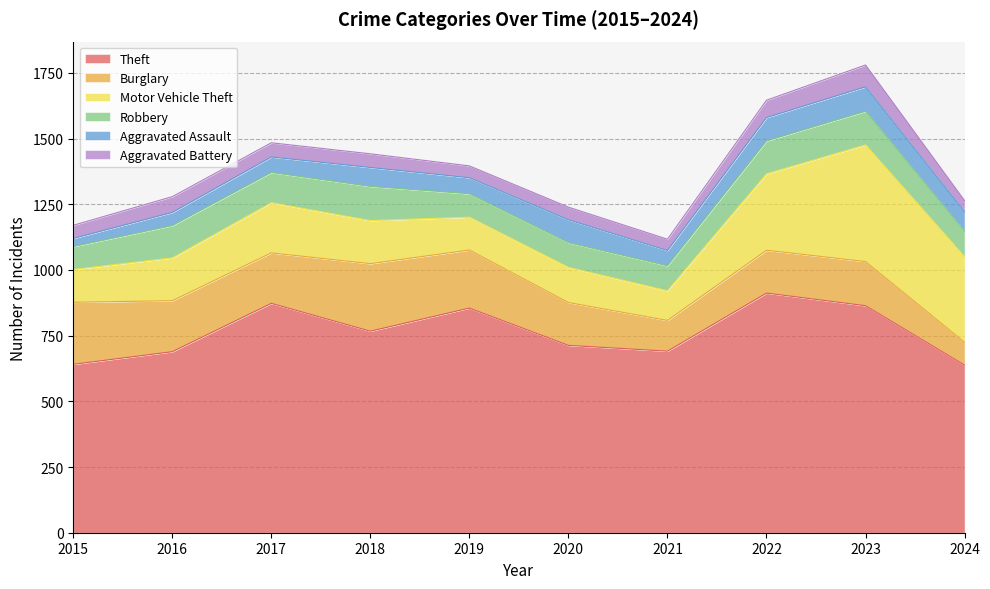

Where does the Aggravated Assault series first go above 72?

2020